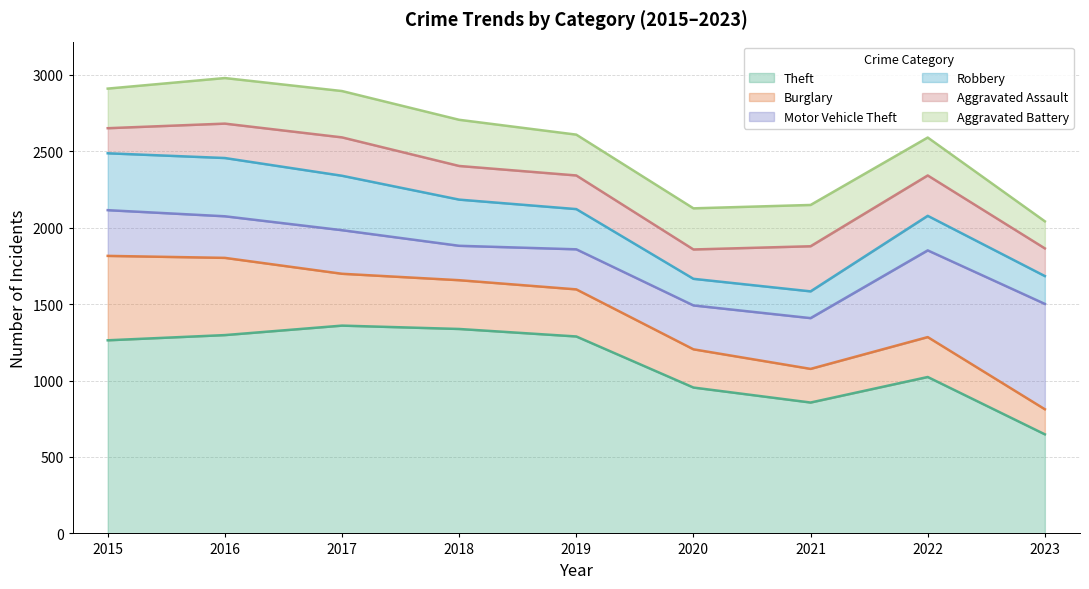

How many lines are shown in the chart?

6